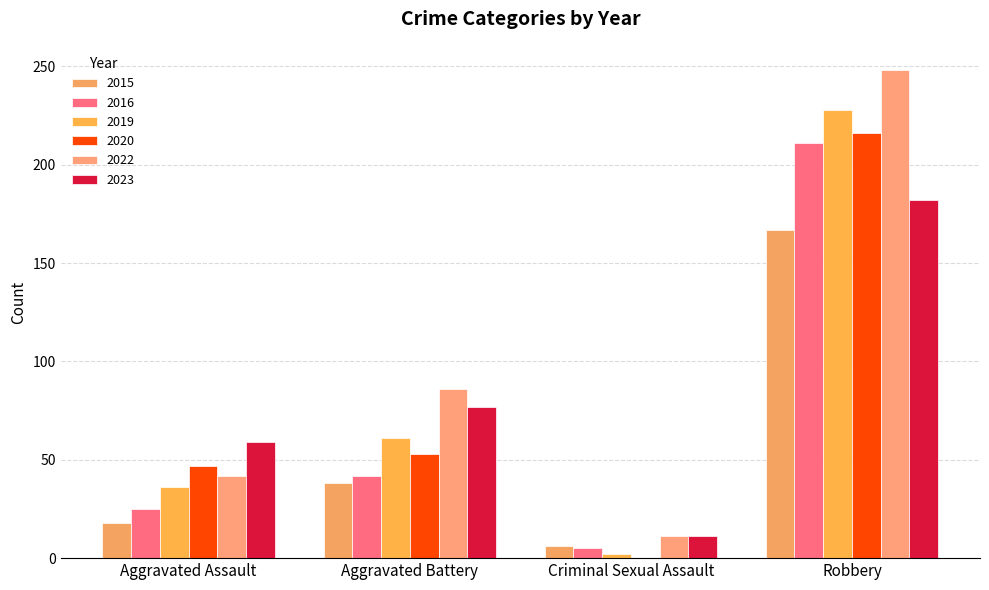

Reading right to left, list all the values displayed in this chart.

2015: Robbery=167	Criminal Sexual Assault=6	Aggravated Battery=38	Aggravated Assault=18
2016: Robbery=211	Criminal Sexual Assault=5	Aggravated Battery=42	Aggravated Assault=25
2019: Robbery=228	Criminal Sexual Assault=2	Aggravated Battery=61	Aggravated Assault=36
2020: Robbery=216	Criminal Sexual Assault=0	Aggravated Battery=53	Aggravated Assault=47
2022: Robbery=248	Criminal Sexual Assault=11	Aggravated Battery=86	Aggravated Assault=42
2023: Robbery=182	Criminal Sexual Assault=11	Aggravated Battery=77	Aggravated Assault=59